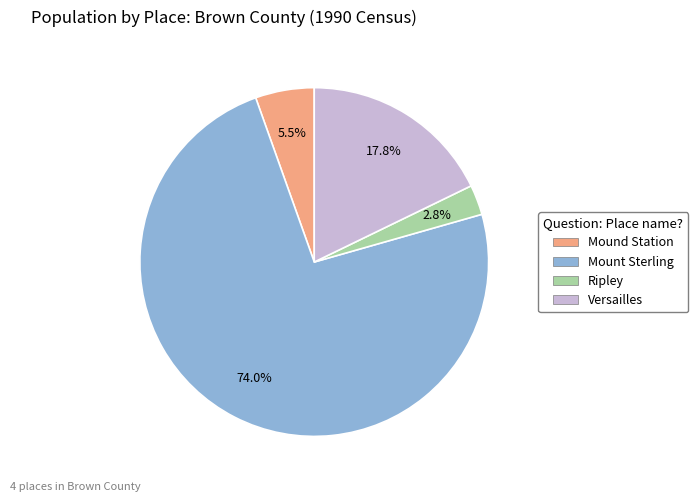

To the nearest percent, what percentage of the pie is Versailles?

18%